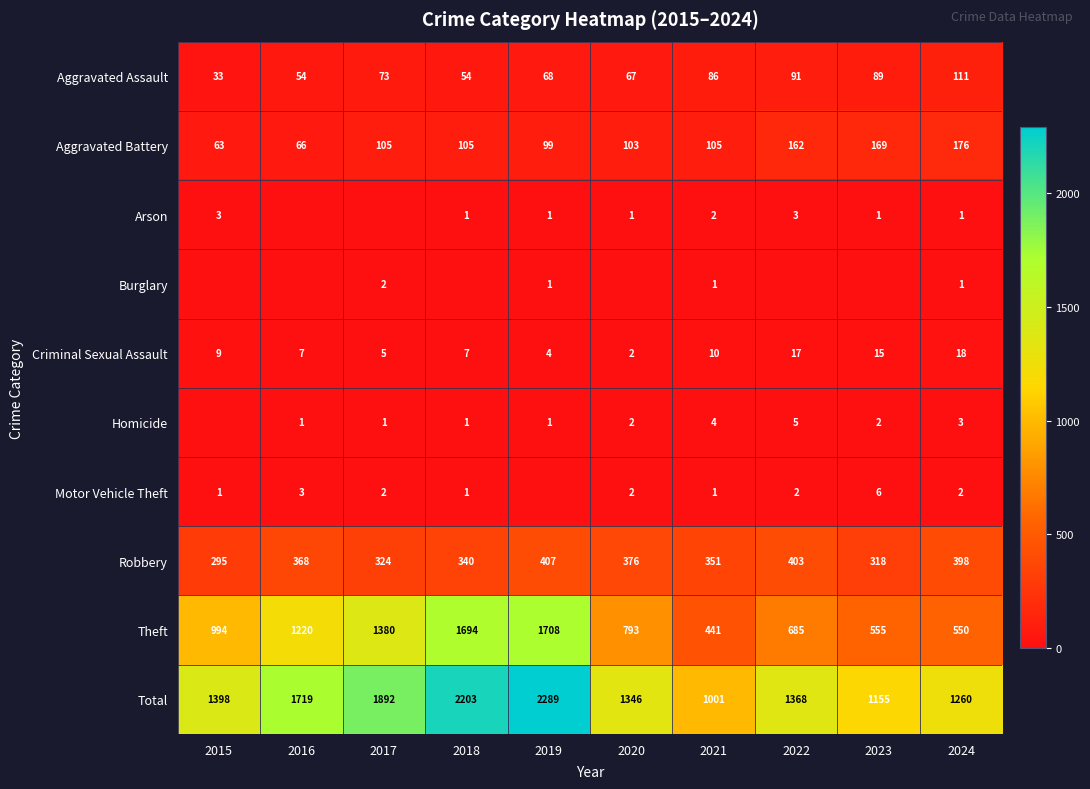

What is the difference between the highest and lowest values at 2024?

1259